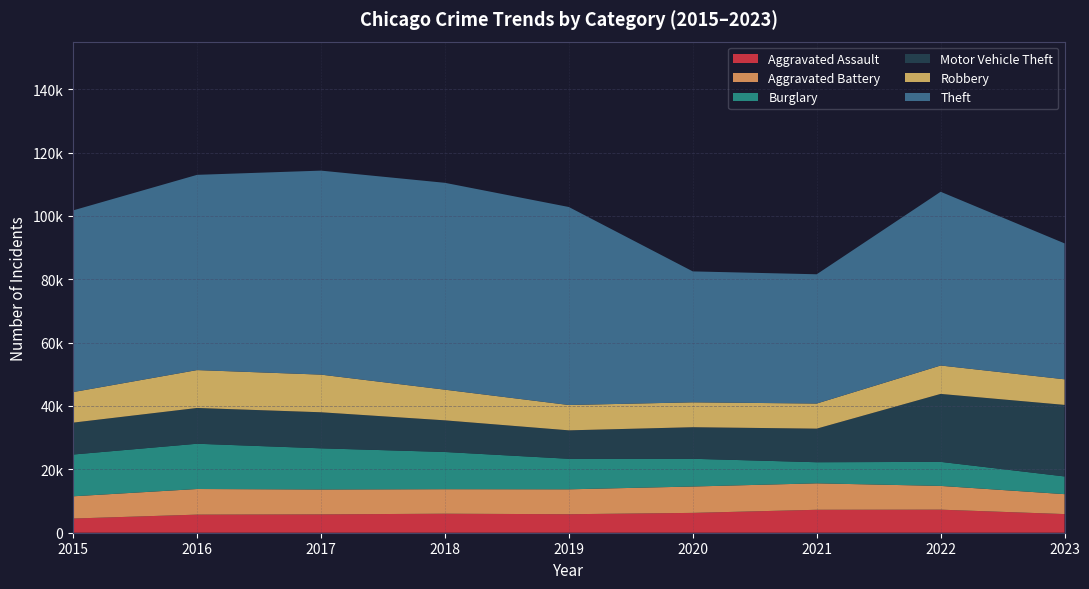

Reading right to left, transcribe all the data shown in this chart.

Aggravated Assault: 5885	7280	7242	6263	5841	6001	5793	5712	4480
Aggravated Battery: 6288	7493	8347	8320	7857	7735	7845	8086	7018
Burglary: 5593	7594	6659	8758	9638	11747	13001	14289	13184
Motor Vehicle Theft: 22577	21446	10603	9959	8977	9985	11380	11286	10068
Robbery: 8079	8964	7918	7855	7995	9681	11880	11960	9638
Theft: 42901	54834	40802	41324	62492	65287	64386	61621	57350